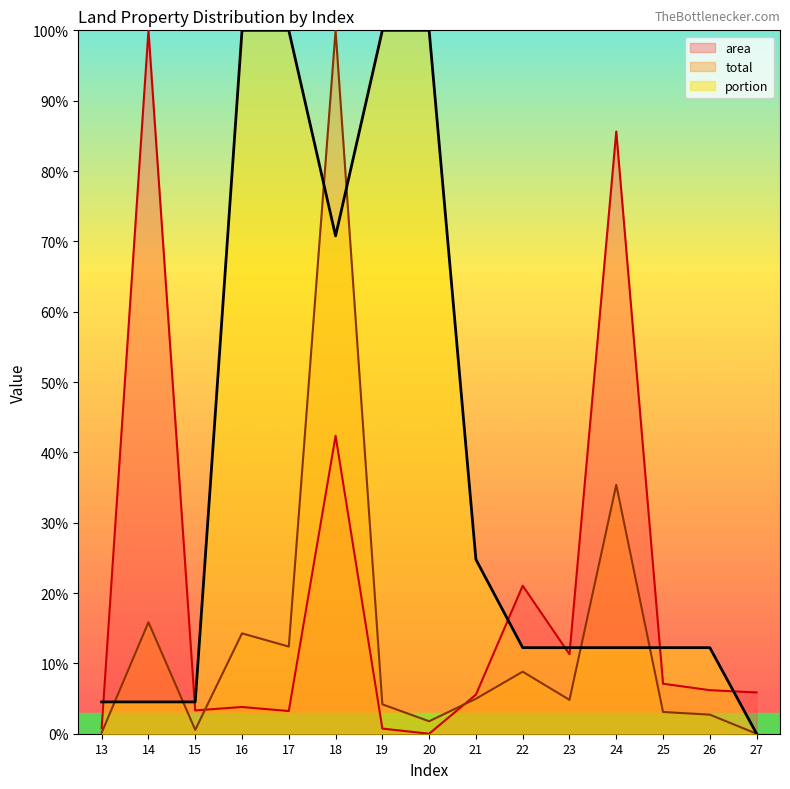

Where do total and portion first cross each other?

13 and 14